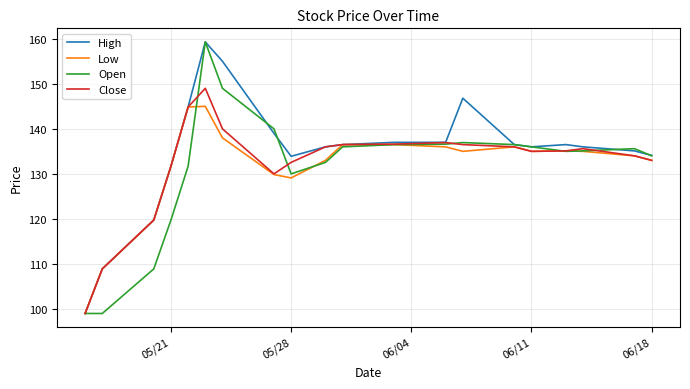

Does the chart display data point markers on the line(s)?

No